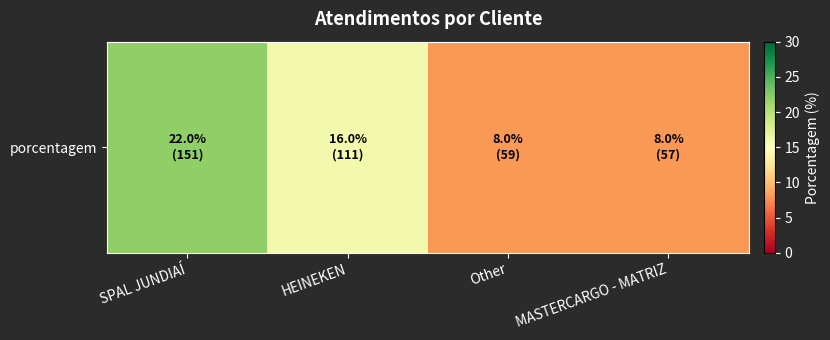

At which category does the chart reach its peak across all series?

SPAL JUNDIAÍ